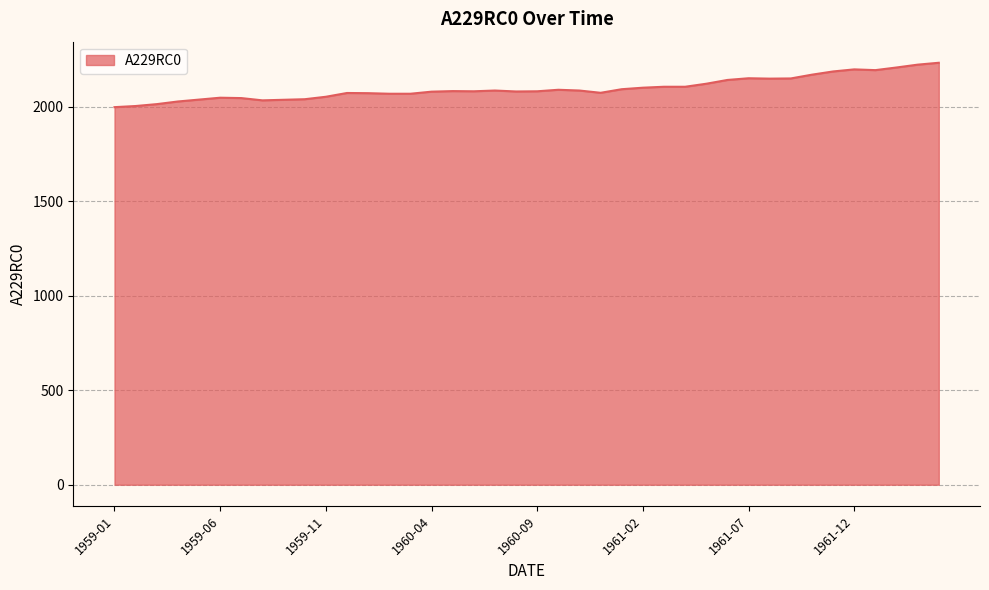

What is the greatest value displayed?

2234